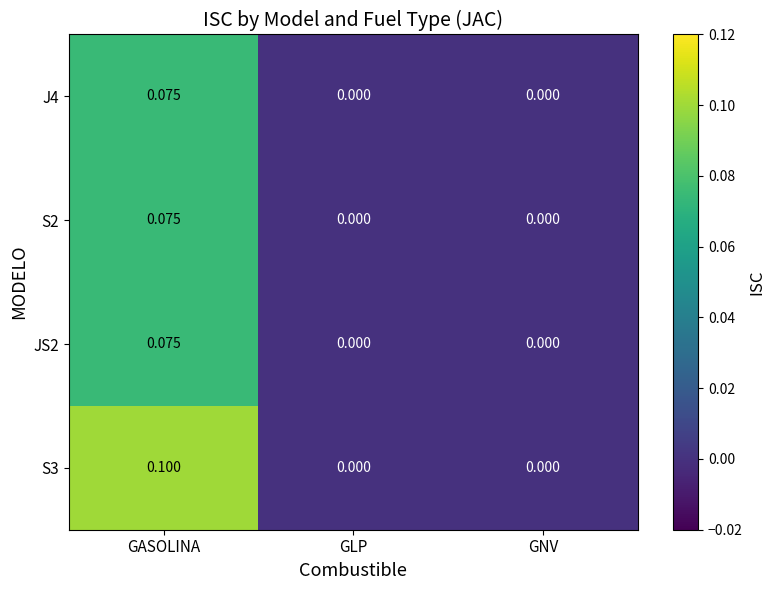

Which label corresponds to the largest value in the chart?

GASOLINA